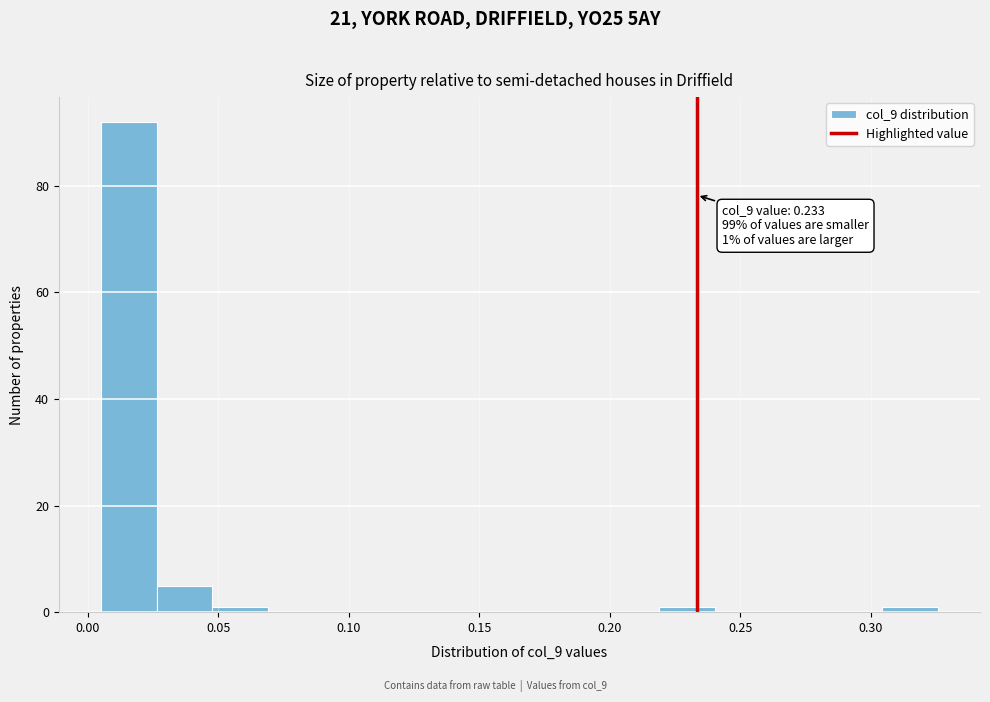

Which range on the x-axis has the tallest bar?

0.005 to 0.025